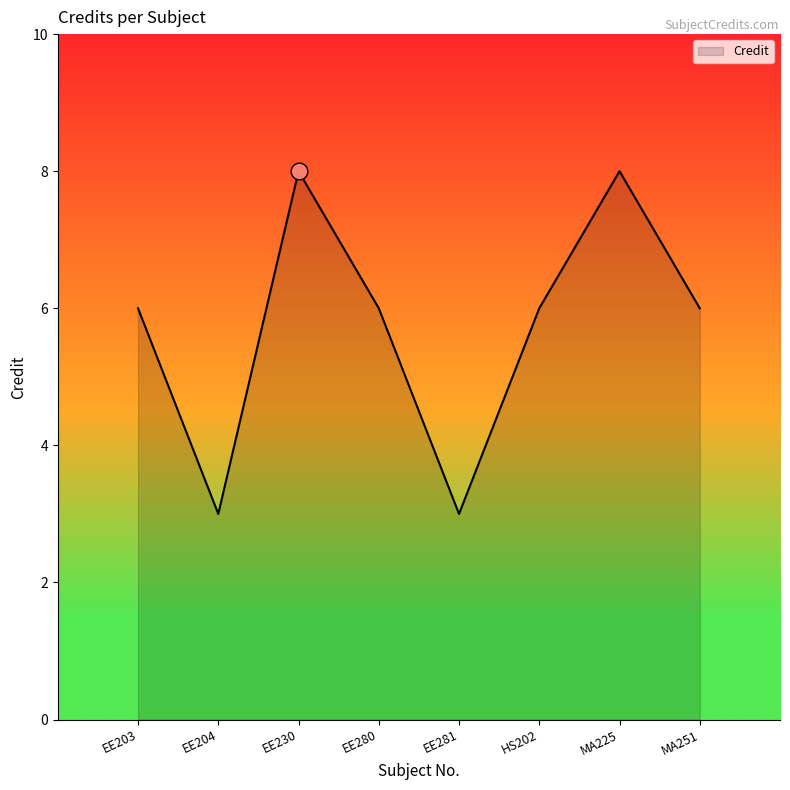

What is the smallest value displayed?

3